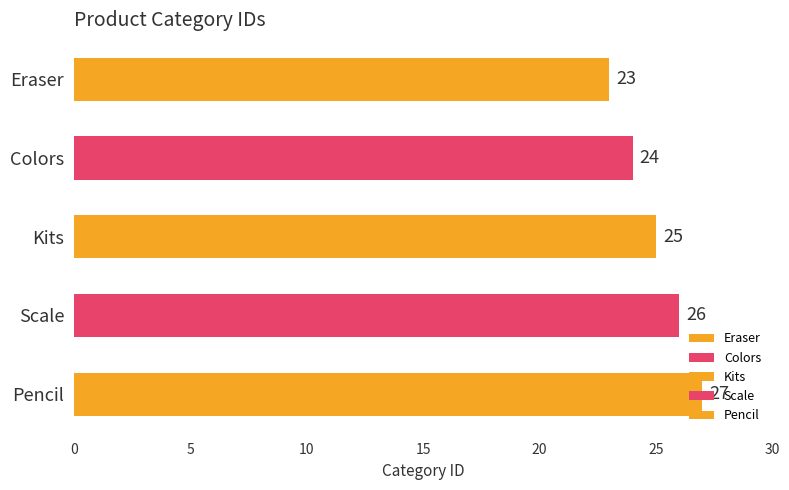

What is the approximate value at Colors?

24